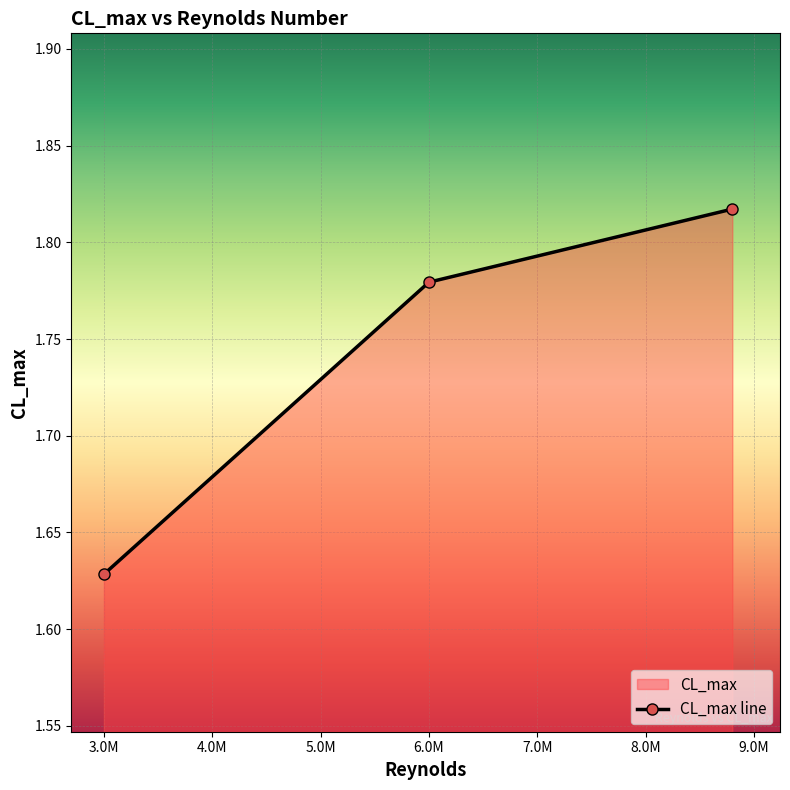

What is the label of the 1st point from the right?

8800000.0